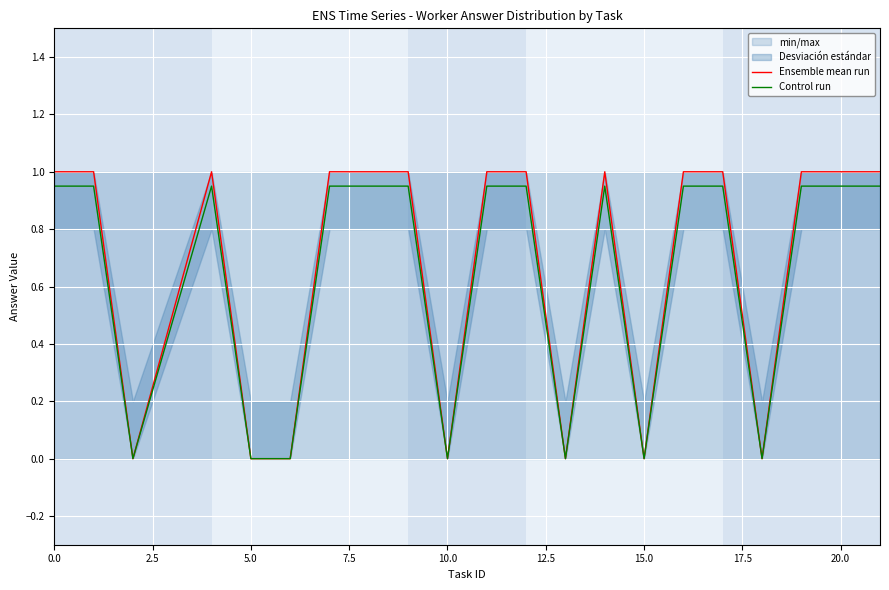

True or false: Control run and Ensemble mean run cross at least once.

False